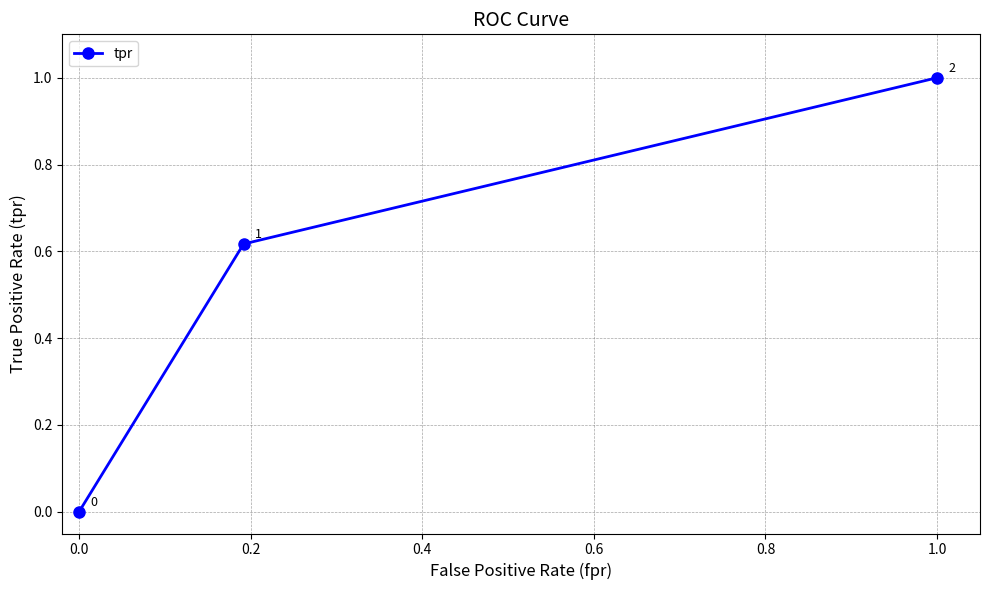

What is the difference between the maximum and minimum values?

1.0